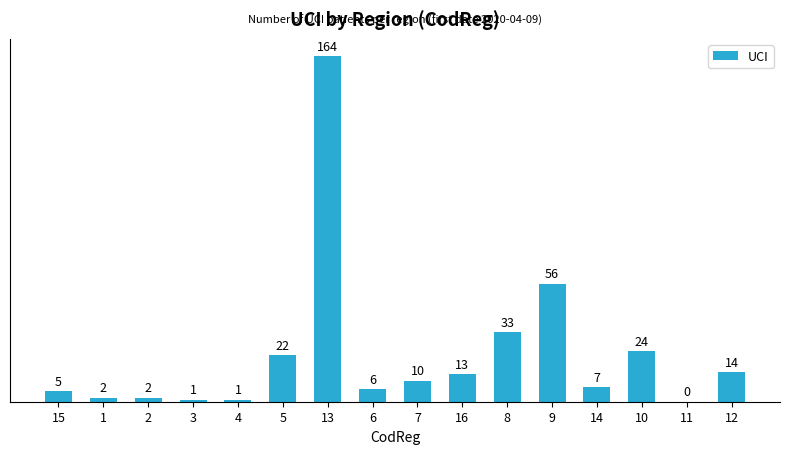

Which category has the highest value across all series?

13